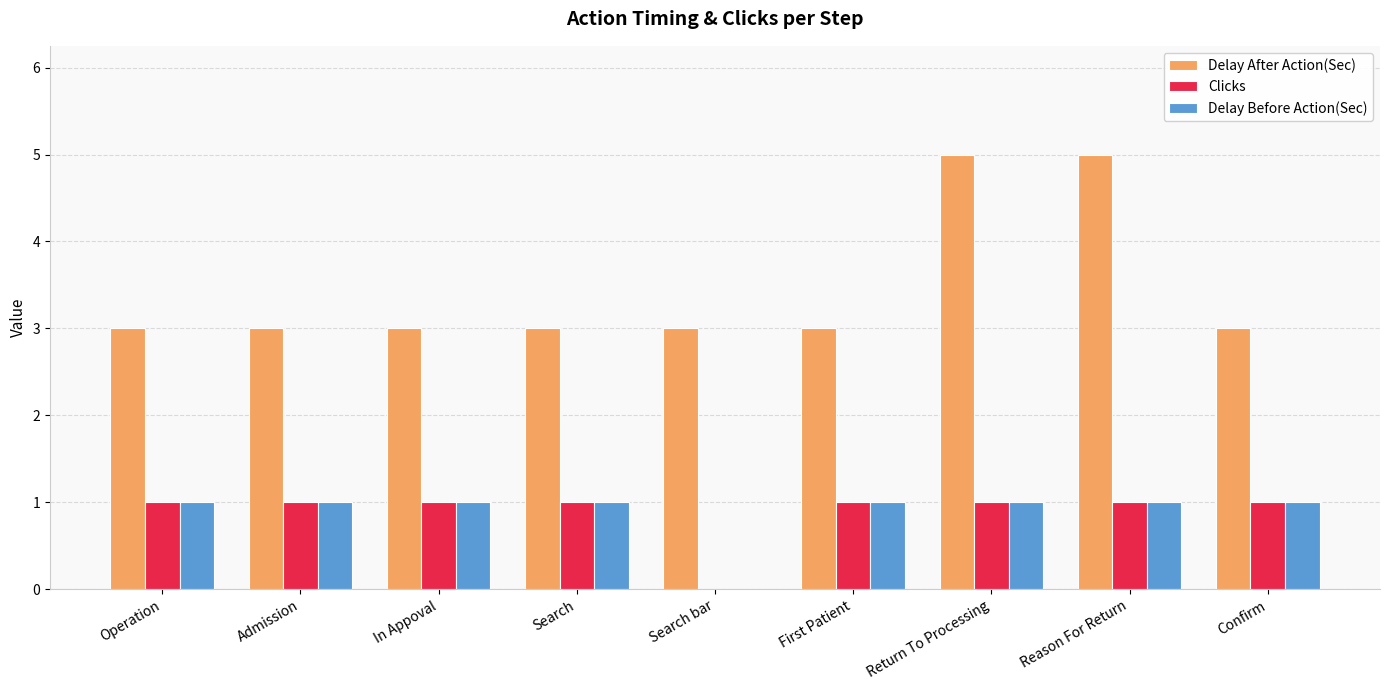

How many values in Delay Before Action(Sec) are above zero?

8